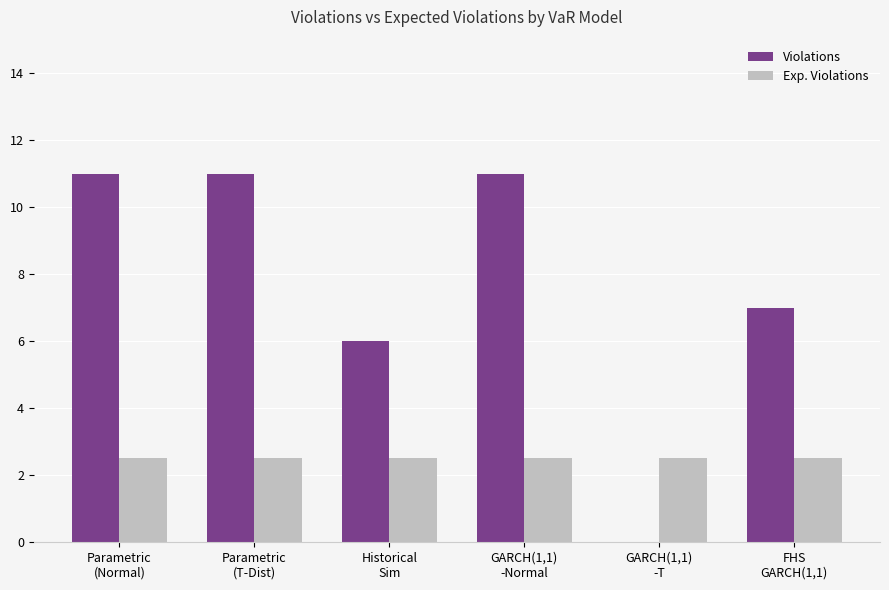

Which series has the largest total across all categories?

Violations